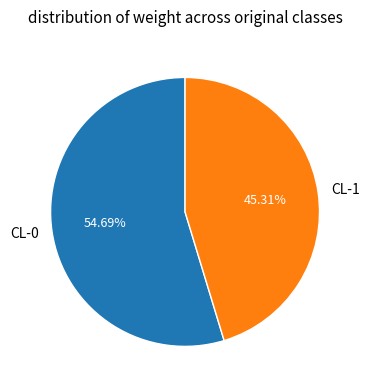

To the nearest percent, what portion does CL-1 represent?

45%